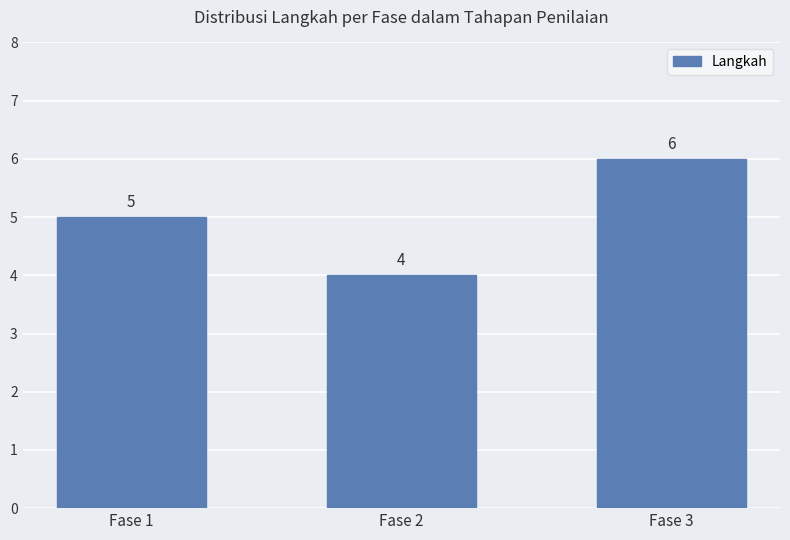

Count the number of data series in this chart.

1